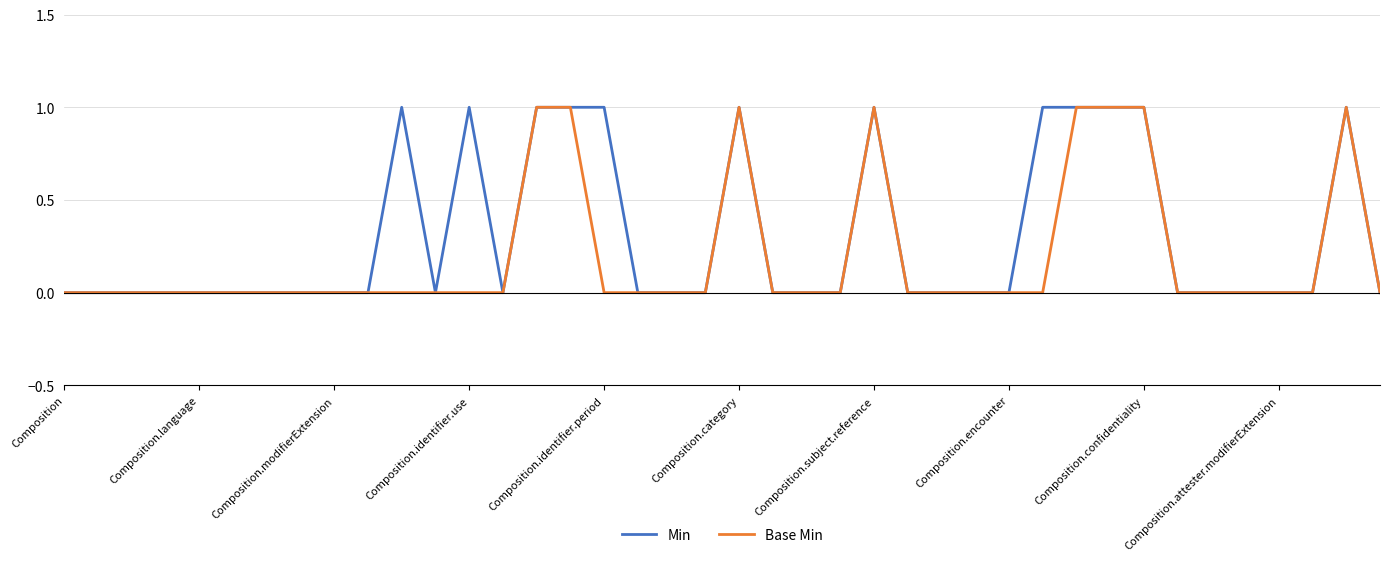

Which series has the largest total across all categories?

Min